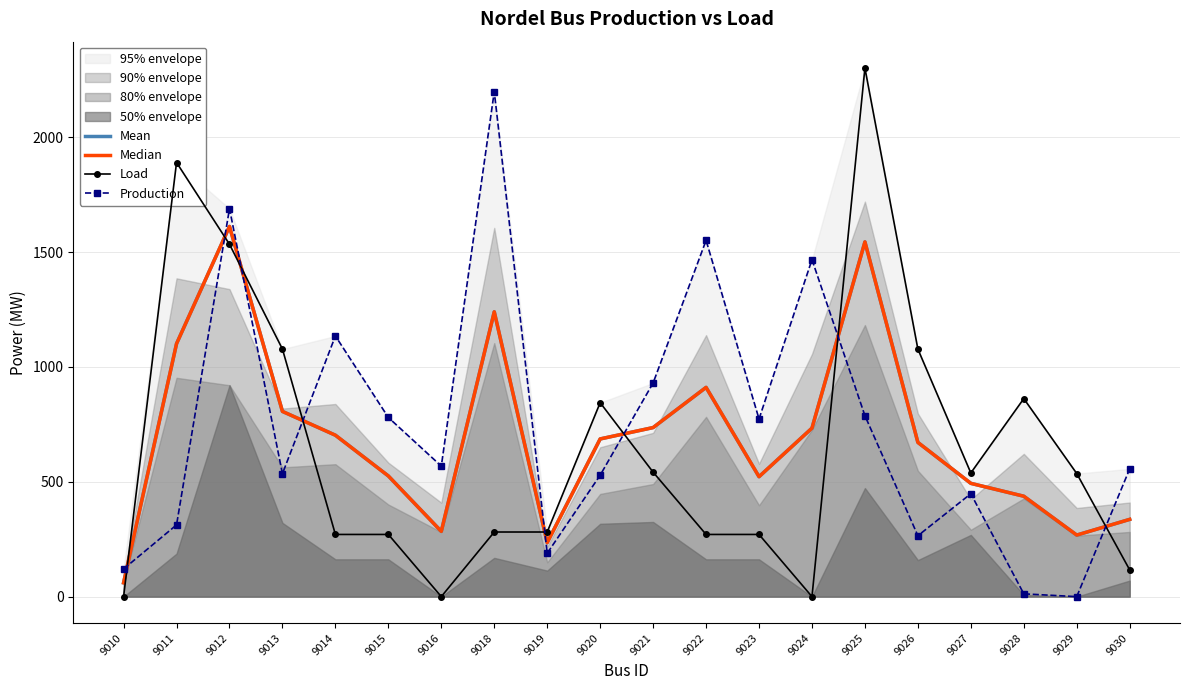

Between which two adjacent categories do Load and Median first intersect?

9010 and 9011